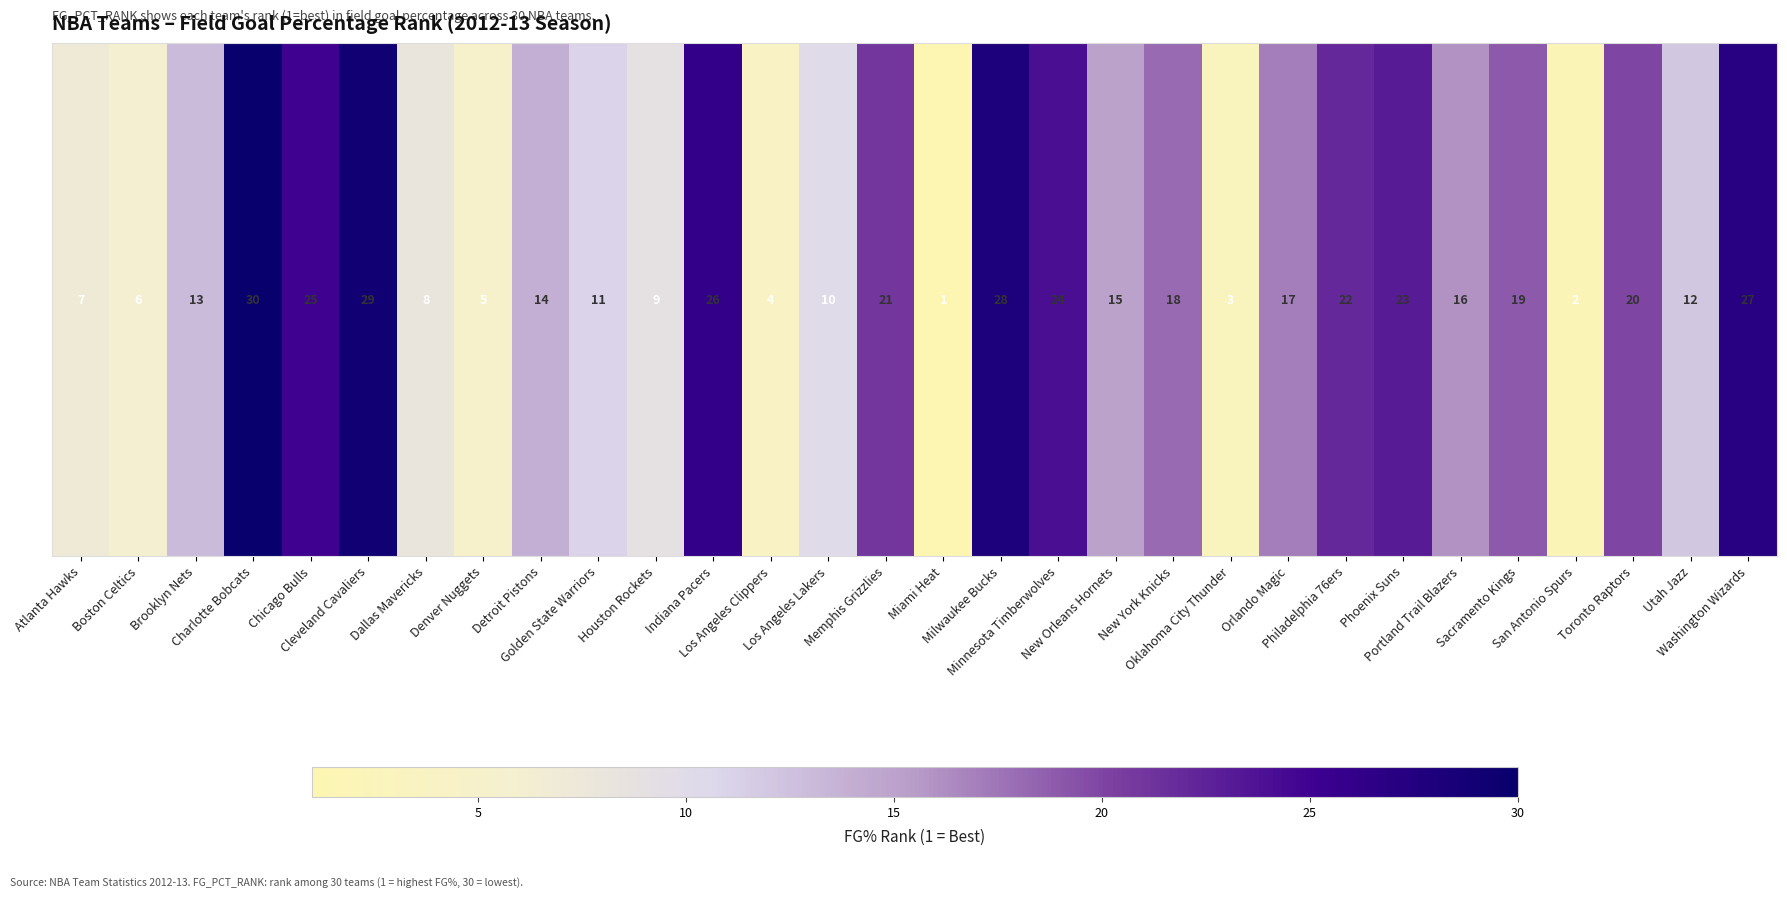

At which category does the chart reach its peak across all series?

Charlotte Bobcats